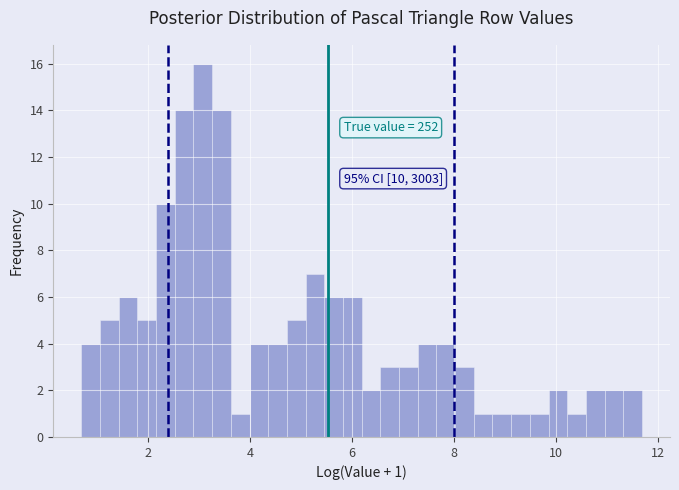

Around what value on the x-axis is the tallest bar? Give the approximate position of its centre, as read against the axis.

3.0